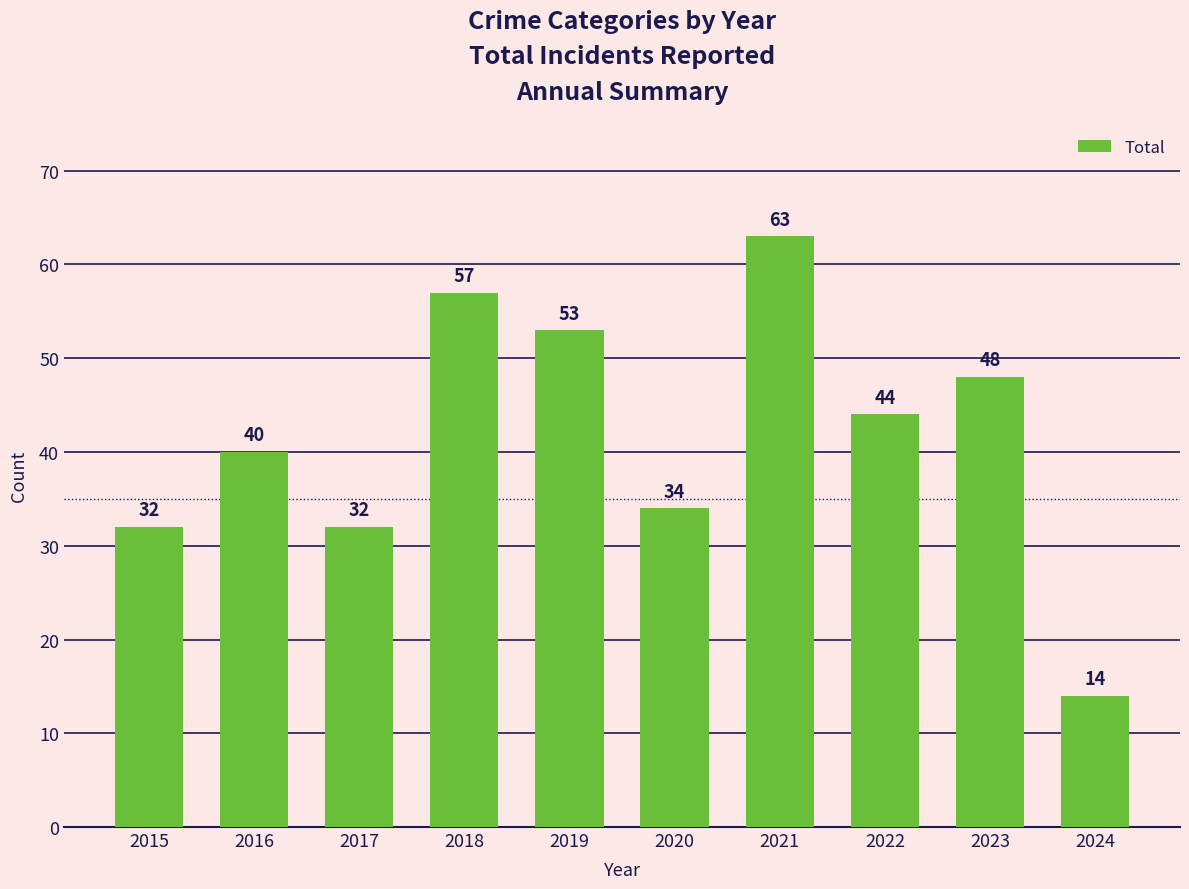

How many bars are there in total?

10